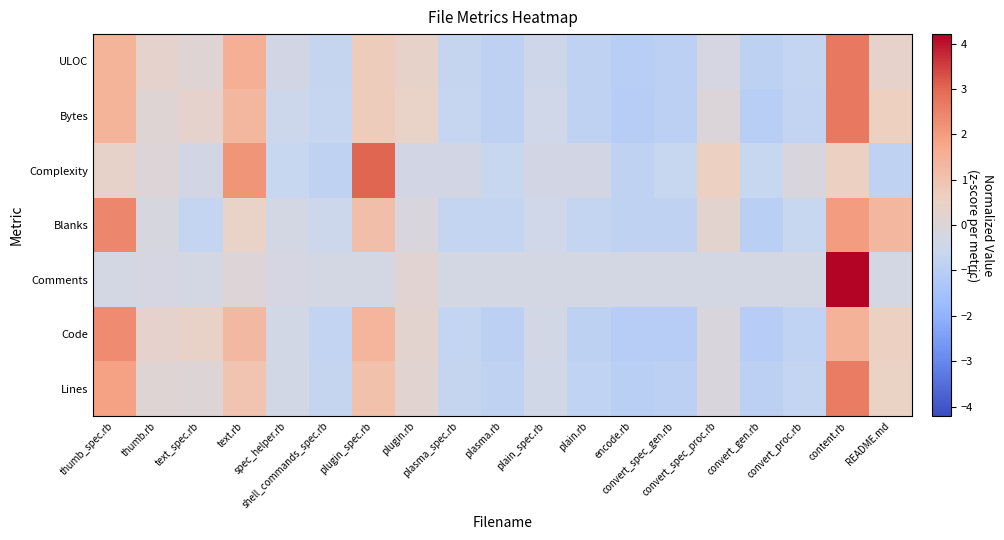

Reading right to left, what are all the values shown in this chart?

Lines: README.md=0.5	content.rb=2.6	convert_proc.rb=-0.7	convert_gen.rb=-0.9	convert_spec_proc.rb=-0.1	convert_spec_gen.rb=-0.9	encode.rb=-1.0	plain.rb=-0.8	plain_spec.rb=-0.4	plasma.rb=-0.8	plasma_spec.rb=-0.7	plugin.rb=0.2	plugin_spec.rb=1.1	shell_commands_spec.rb=-0.7	spec_helper.rb=-0.4	text.rb=1.0	text_spec.rb=0.1	thumb.rb=0.1	thumb_spec.rb=1.9
Code: README.md=0.6	content.rb=1.5	convert_proc.rb=-0.8	convert_gen.rb=-1.0	convert_spec_proc.rb=-0.1	convert_spec_gen.rb=-1.1	encode.rb=-1.1	plain.rb=-0.9	plain_spec.rb=-0.3	plasma.rb=-0.9	plasma_spec.rb=-0.7	plugin.rb=0.3	plugin_spec.rb=1.4	shell_commands_spec.rb=-0.8	spec_helper.rb=-0.3	text.rb=1.3	text_spec.rb=0.4	thumb.rb=0.3	thumb_spec.rb=2.3
Comments: README.md=-0.3	content.rb=4.2	convert_proc.rb=-0.3	convert_gen.rb=-0.3	convert_spec_proc.rb=-0.3	convert_spec_gen.rb=-0.3	encode.rb=-0.3	plain.rb=-0.3	plain_spec.rb=-0.3	plasma.rb=-0.3	plasma_spec.rb=-0.3	plugin.rb=0.2	plugin_spec.rb=-0.3	shell_commands_spec.rb=-0.3	spec_helper.rb=-0.2	text.rb=0.1	text_spec.rb=-0.3	thumb.rb=-0.2	thumb_spec.rb=-0.3
Blanks: README.md=1.4	content.rb=2.0	convert_proc.rb=-0.6	convert_gen.rb=-1.0	convert_spec_proc.rb=0.3	convert_spec_gen.rb=-0.8	encode.rb=-0.8	plain.rb=-0.7	plain_spec.rb=-0.4	plasma.rb=-0.7	plasma_spec.rb=-0.7	plugin.rb=-0.1	plugin_spec.rb=1.1	shell_commands_spec.rb=-0.5	spec_helper.rb=-0.3	text.rb=0.5	text_spec.rb=-0.7	thumb.rb=-0.2	thumb_spec.rb=2.5
Complexity: README.md=-0.8	content.rb=0.6	convert_proc.rb=-0.1	convert_gen.rb=-0.7	convert_spec_proc.rb=0.6	convert_spec_gen.rb=-0.7	encode.rb=-0.8	plain.rb=-0.3	plain_spec.rb=-0.3	plasma.rb=-0.7	plasma_spec.rb=-0.3	plugin.rb=-0.3	plugin_spec.rb=3.0	shell_commands_spec.rb=-0.8	spec_helper.rb=-0.7	text.rb=2.2	text_spec.rb=-0.3	thumb.rb=0.0	thumb_spec.rb=0.4
Bytes: README.md=0.6	content.rb=2.7	convert_proc.rb=-0.8	convert_gen.rb=-1.0	convert_spec_proc.rb=-0.0	convert_spec_gen.rb=-0.9	encode.rb=-1.1	plain.rb=-0.9	plain_spec.rb=-0.4	plasma.rb=-0.9	plasma_spec.rb=-0.7	plugin.rb=0.5	plugin_spec.rb=0.7	shell_commands_spec.rb=-0.7	spec_helper.rb=-0.5	text.rb=1.3	text_spec.rb=0.3	thumb.rb=0.1	thumb_spec.rb=1.4
ULOC: README.md=0.4	content.rb=2.7	convert_proc.rb=-0.8	convert_gen.rb=-0.9	convert_spec_proc.rb=-0.2	convert_spec_gen.rb=-0.9	encode.rb=-1.0	plain.rb=-0.8	plain_spec.rb=-0.4	plasma.rb=-0.9	plasma_spec.rb=-0.7	plugin.rb=0.4	plugin_spec.rb=0.7	shell_commands_spec.rb=-0.7	spec_helper.rb=-0.3	text.rb=1.6	text_spec.rb=0.1	thumb.rb=0.4	thumb_spec.rb=1.4